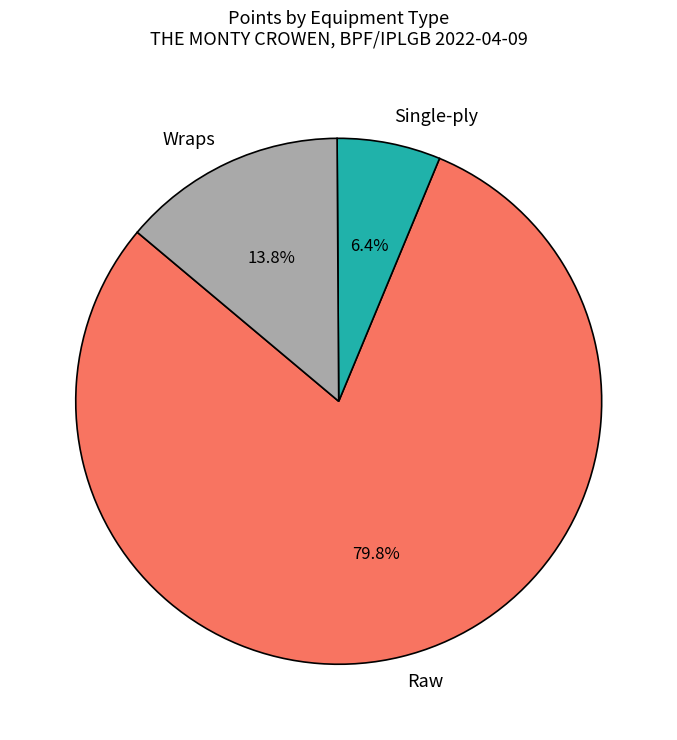

Is there any slice that represents more than half of the pie?

Yes